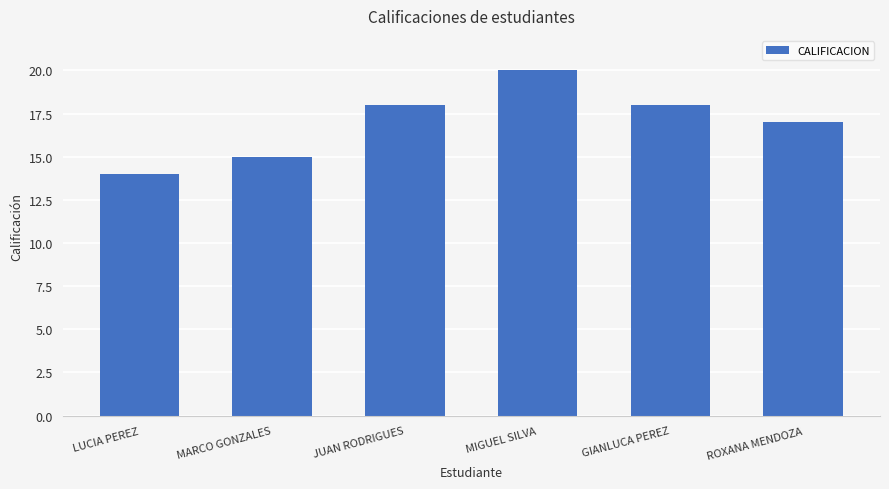

Reading left to right, extract all data points from this chart.

LUCIA PEREZ=14	MARCO GONZALES=15	JUAN RODRIGUES=18	MIGUEL SILVA=20	GIANLUCA PEREZ=18	ROXANA MENDOZA=17